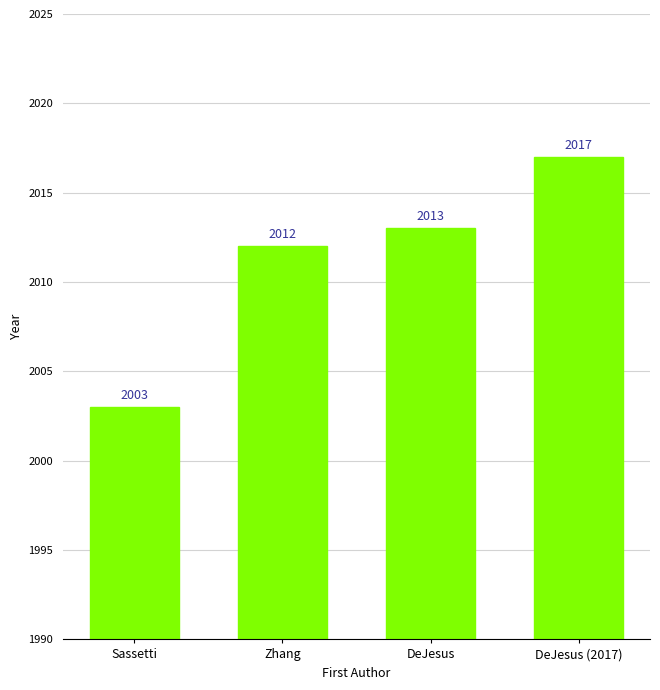

What is the change in value from Zhang to DeJesus?

+1